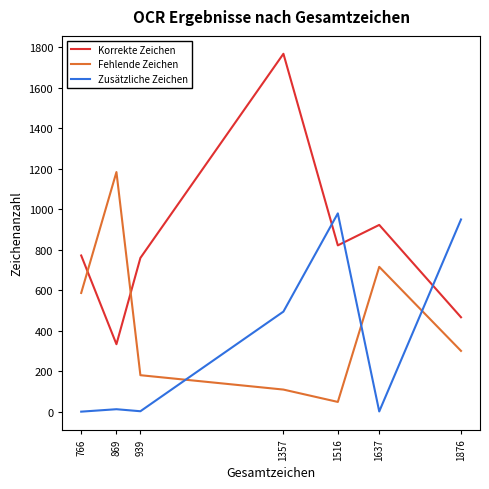

At which label does Korrekte Zeichen reach its peak?

1357